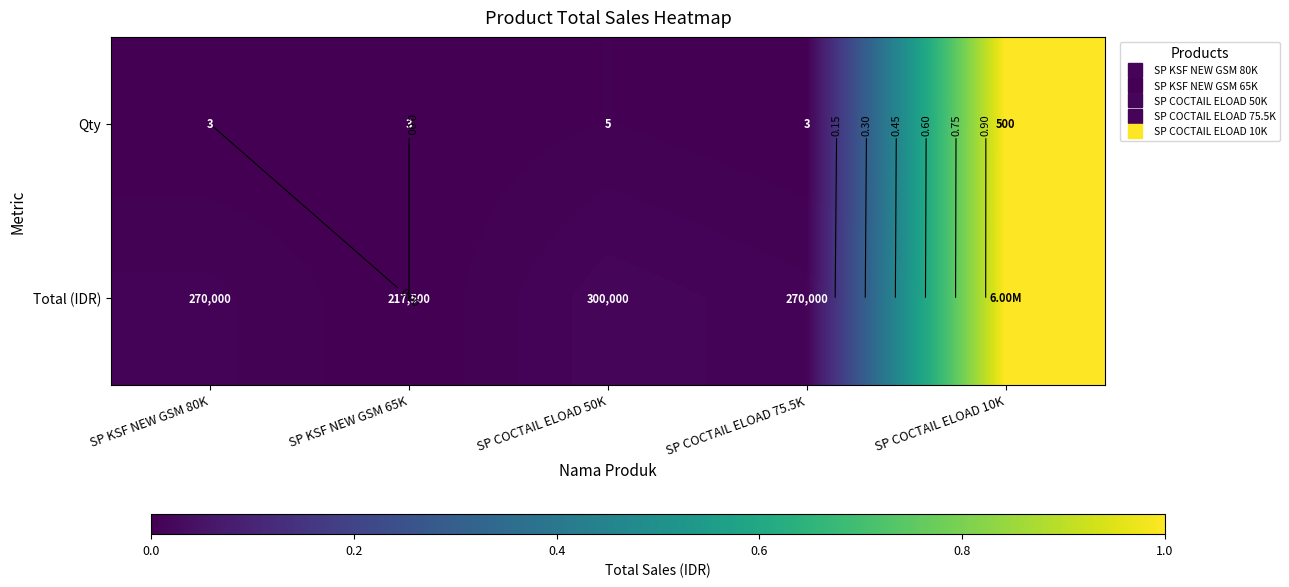

Which series has the largest total across all categories?

Total (IDR)